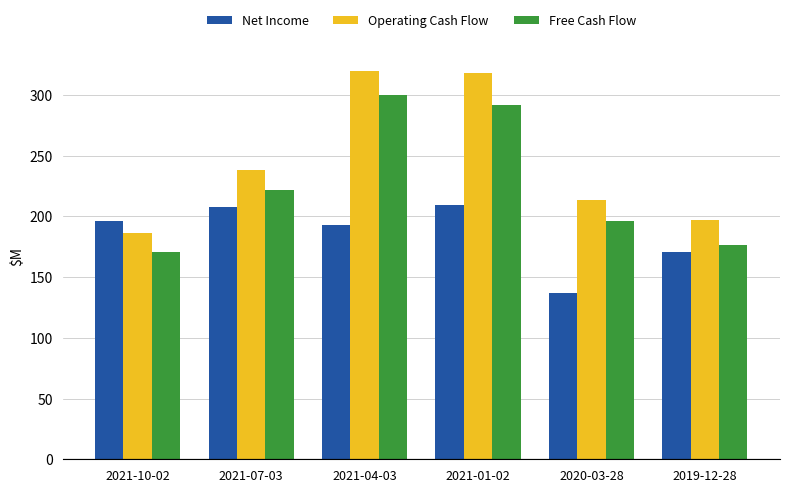

Between 2021-07-03 and 2021-01-02, which series saw the biggest shift?

Operating Cash Flow